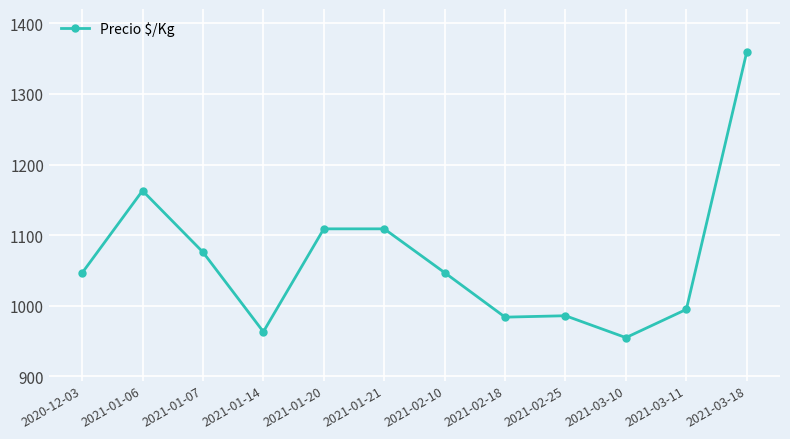

Where is the data nearest to the value 1157?

2021-01-06